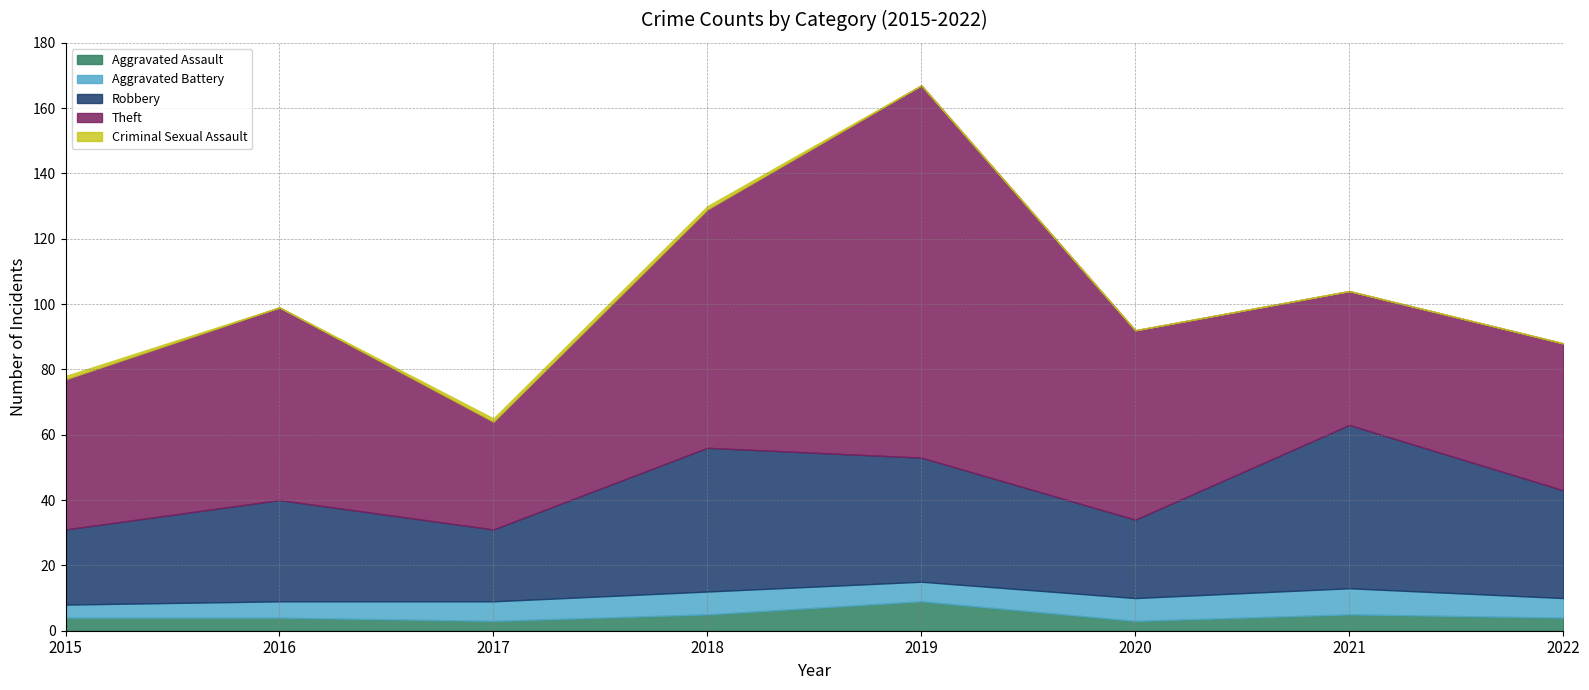

What are all the series names shown in the legend?

Aggravated Assault, Aggravated Battery, Robbery, Theft, Criminal Sexual Assault